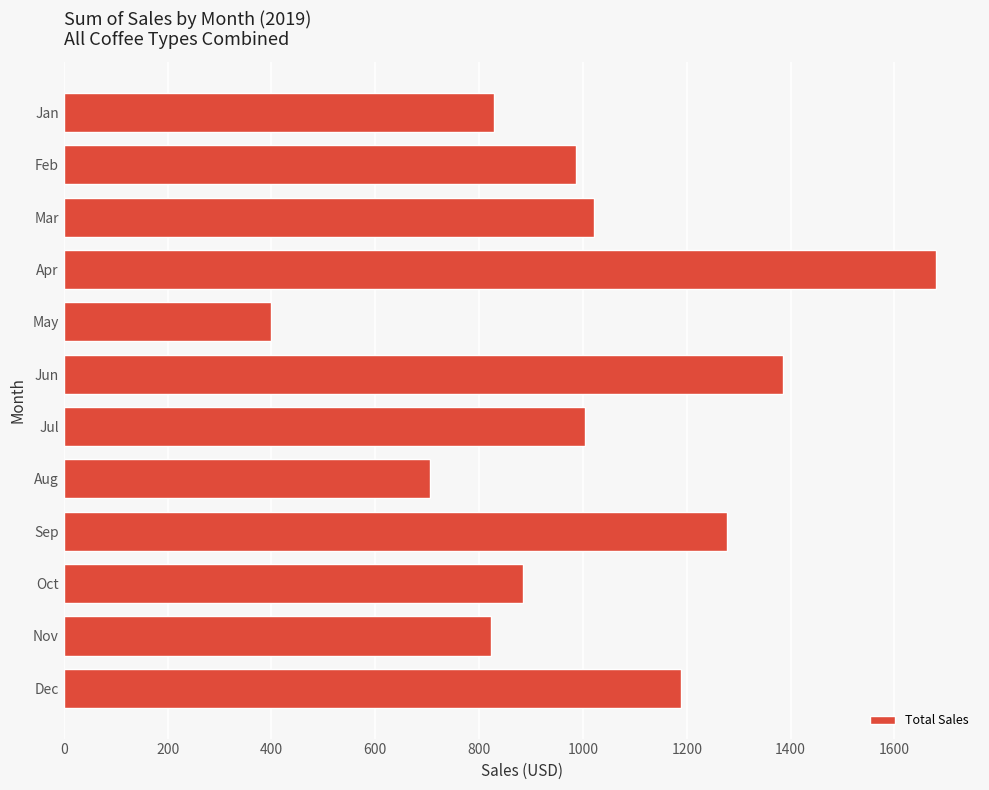

What is the difference between the maximum and second lowest values?

974.4